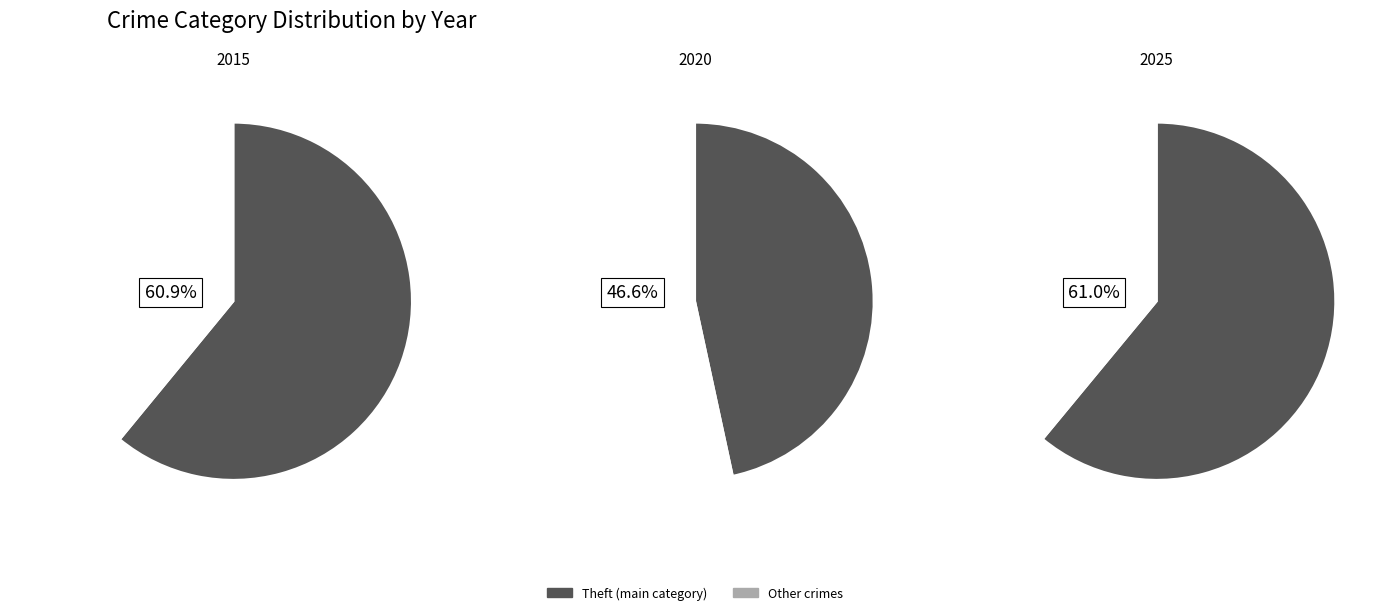

Which category has the biggest portion of the pie?

Theft